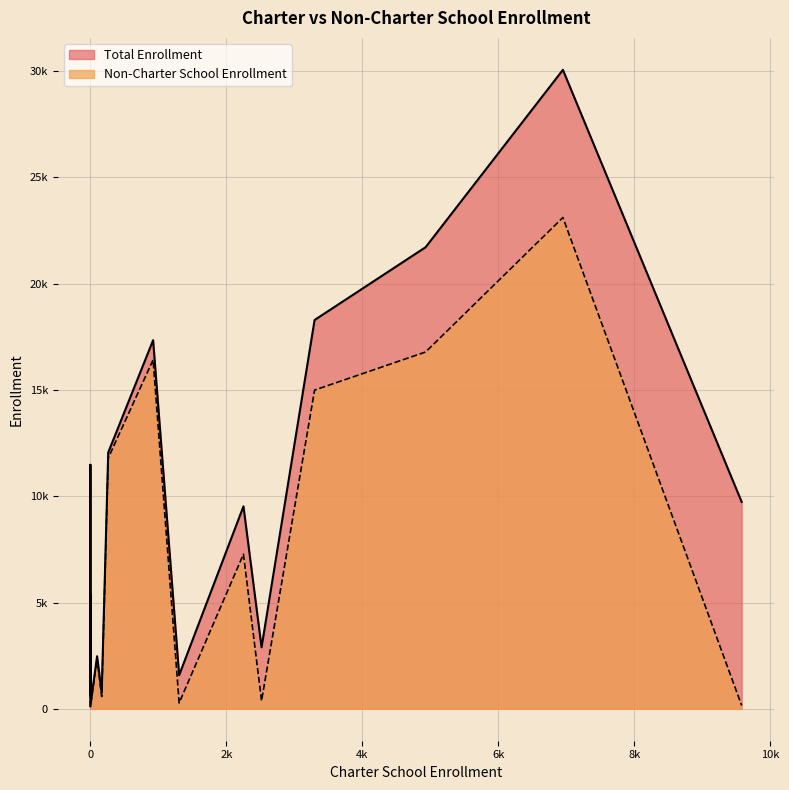

What is the difference between the maximum and second lowest values in the Non-Charter School Enrollment series?

22961